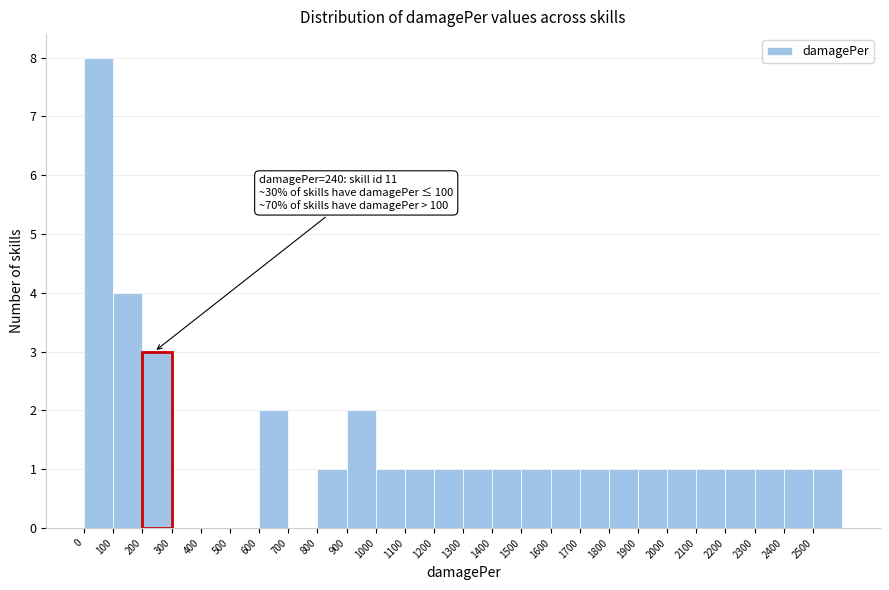

Over which range of the x-axis is the bar tallest?

0 to 100